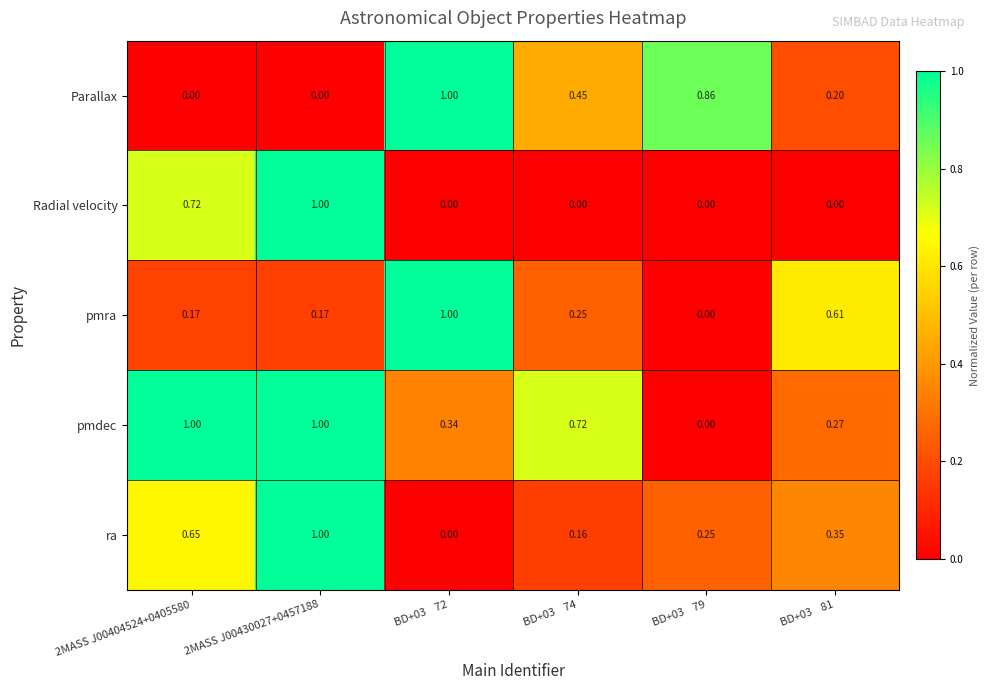

Between 2MASS J00404524+0405580 and BD+03    72, which series saw the biggest shift?

Parallax